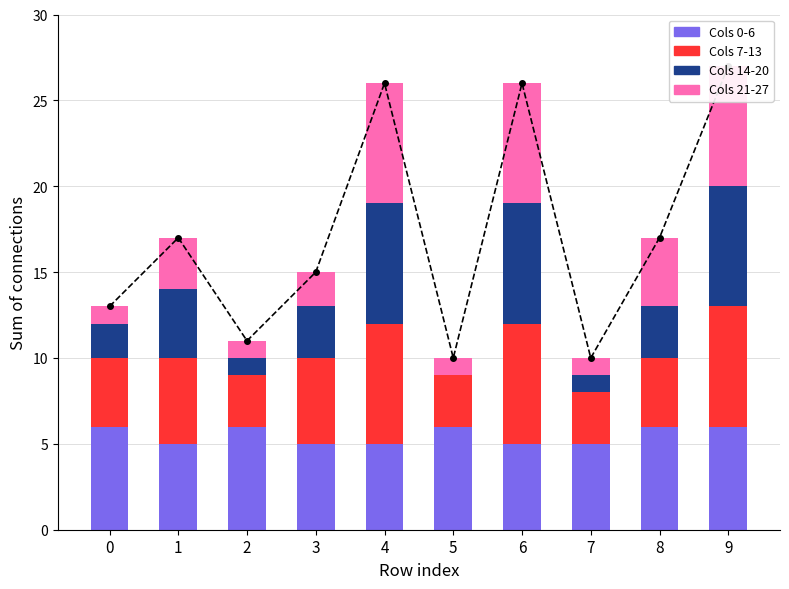

Between 3 and 5, which is larger?

5